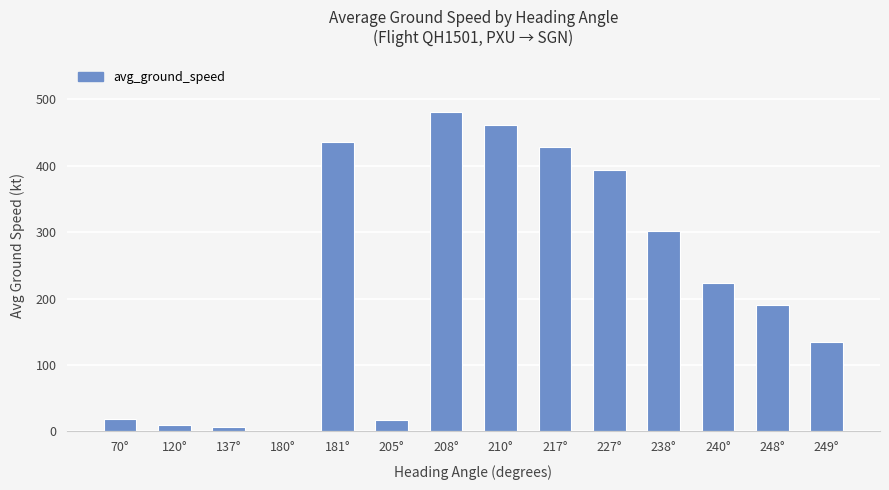

Are the bars horizontal?

No